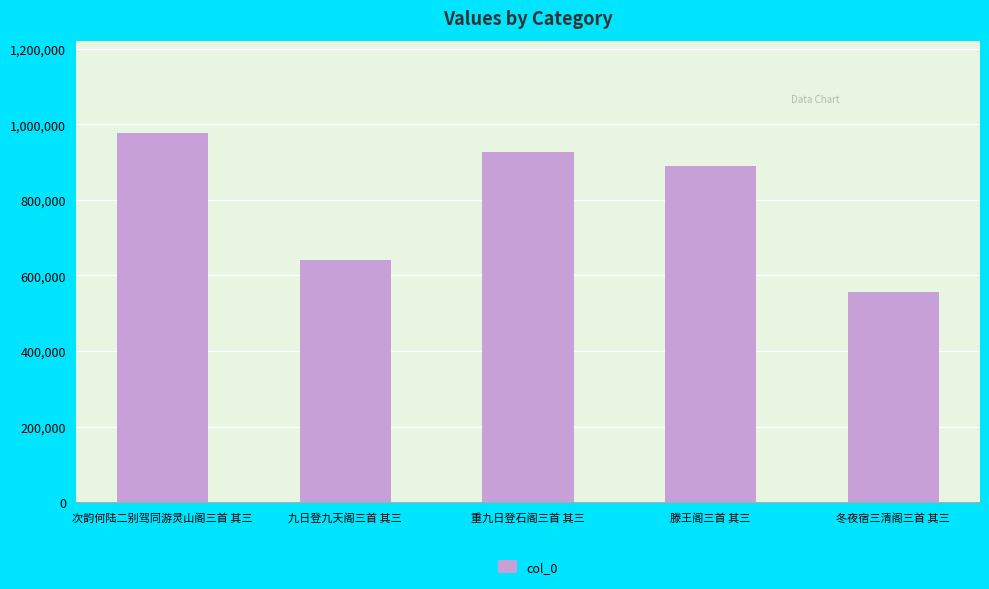

Reading left to right, extract all data points from this chart.

次韵何陆二别驾同游灵山阁三首 其三=976870	九日登九天阁三首 其三=642199	重九日登石阁三首 其三=927155	滕王阁三首 其三=889446	冬夜宿三清阁三首 其三=557502